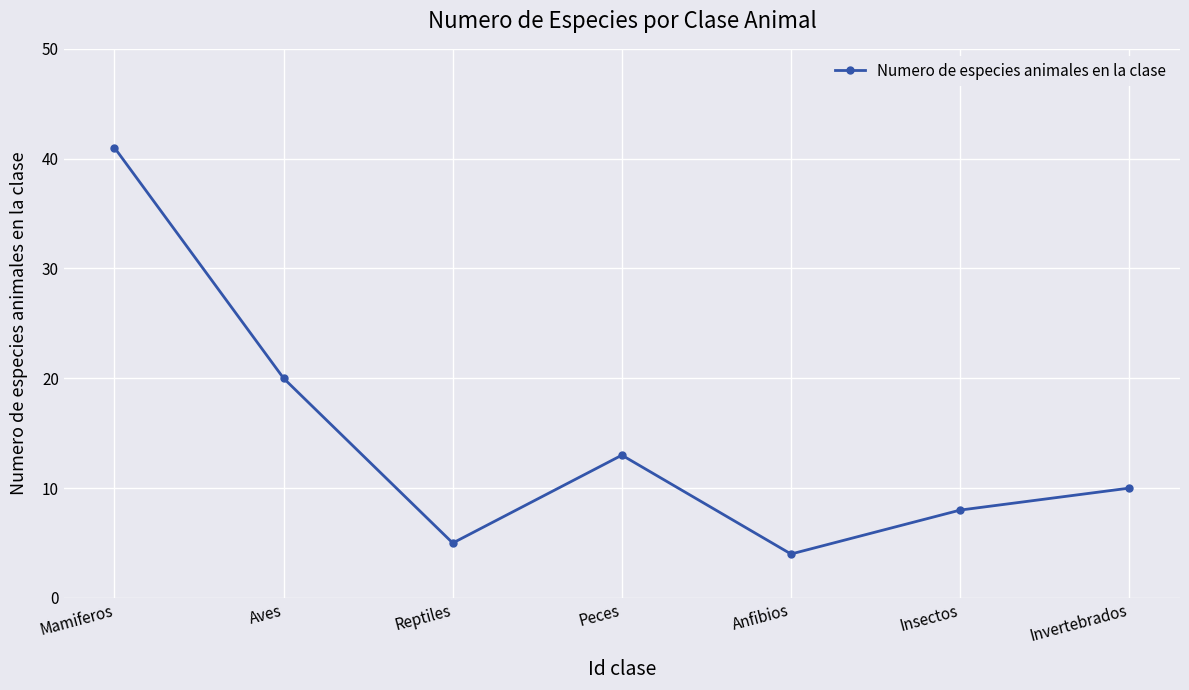

How many interior local peaks (higher than both neighbors) does the data have?

1